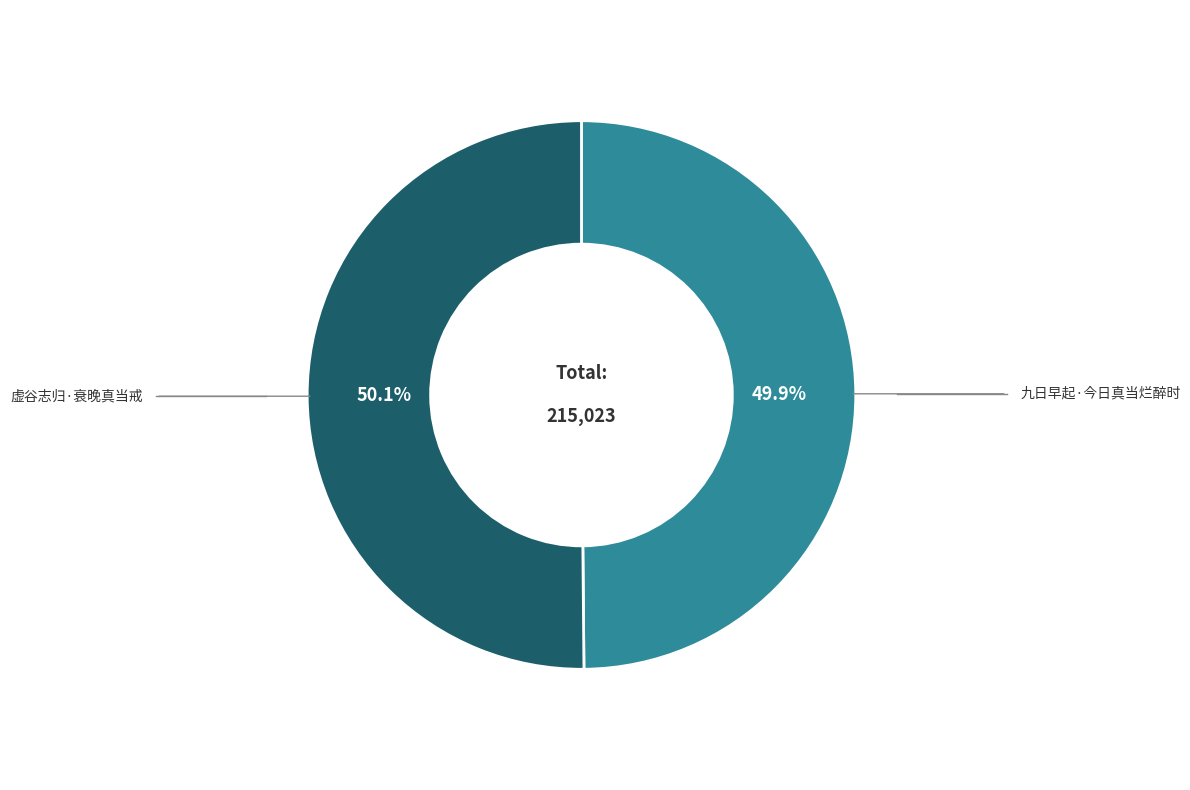

Does any single category account for the majority?

Yes